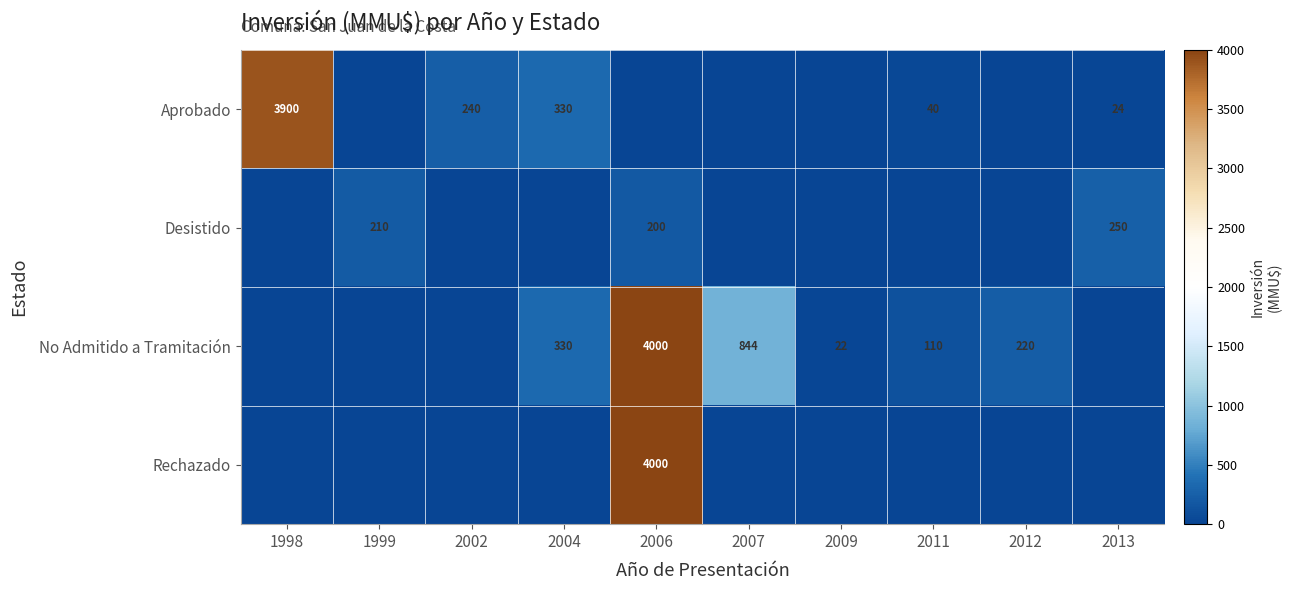

The value of No Admitido a Tramitación at 2006 is 4000. True or false?

True